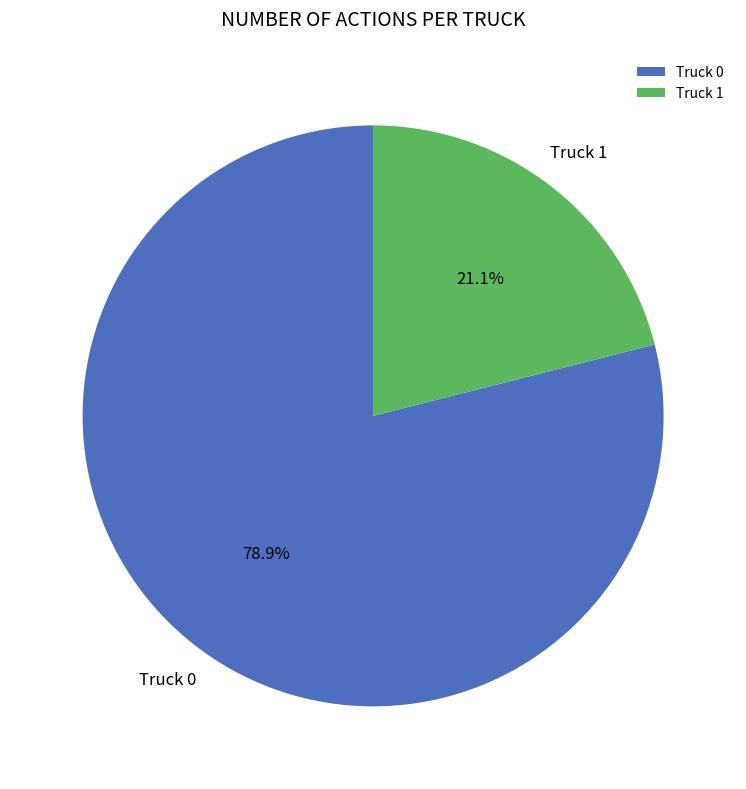

Rank the categories by value from highest to lowest.

Truck 0, Truck 1